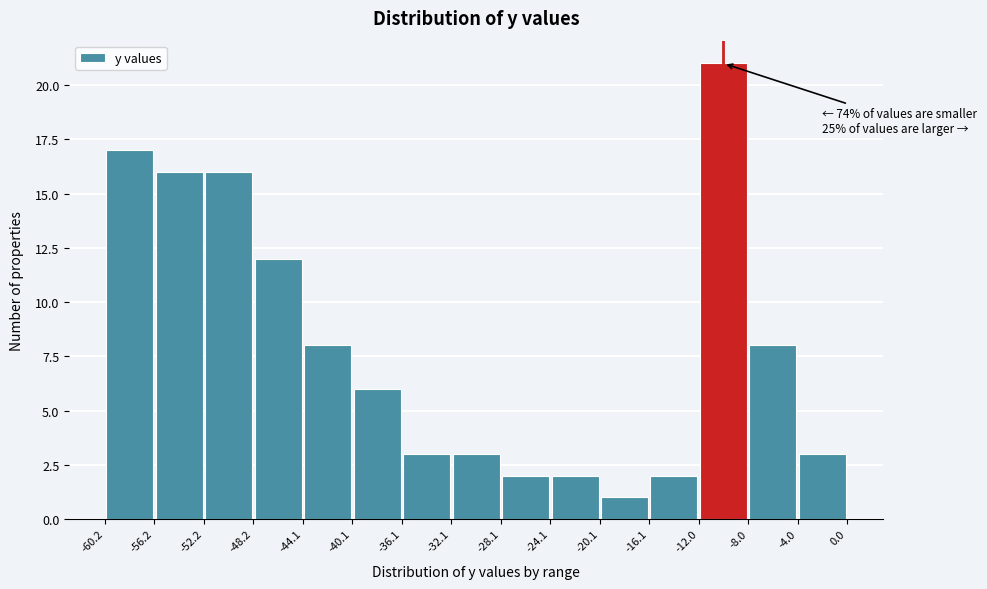

Which range on the x-axis has the tallest bar?

-12.0 to -8.0